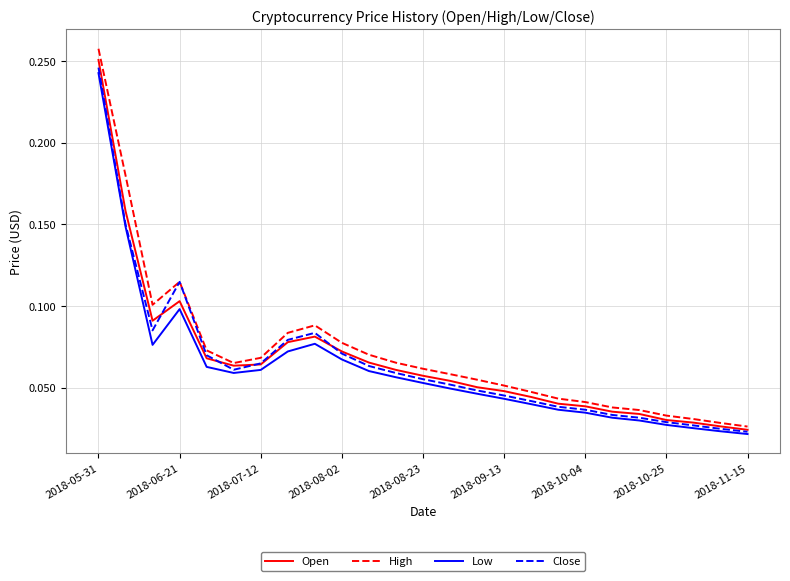

Which series has the widest spread of values?

High